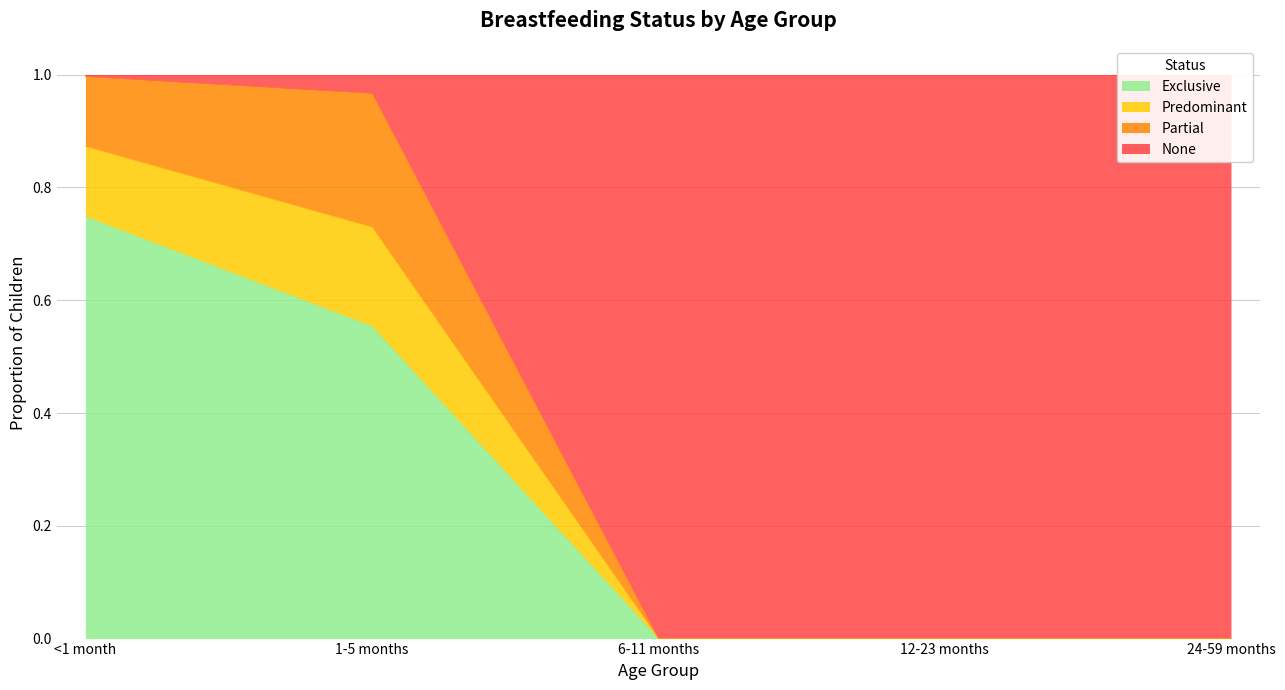

What is the difference between the maximum and minimum values in the Exclusive series?

0.7